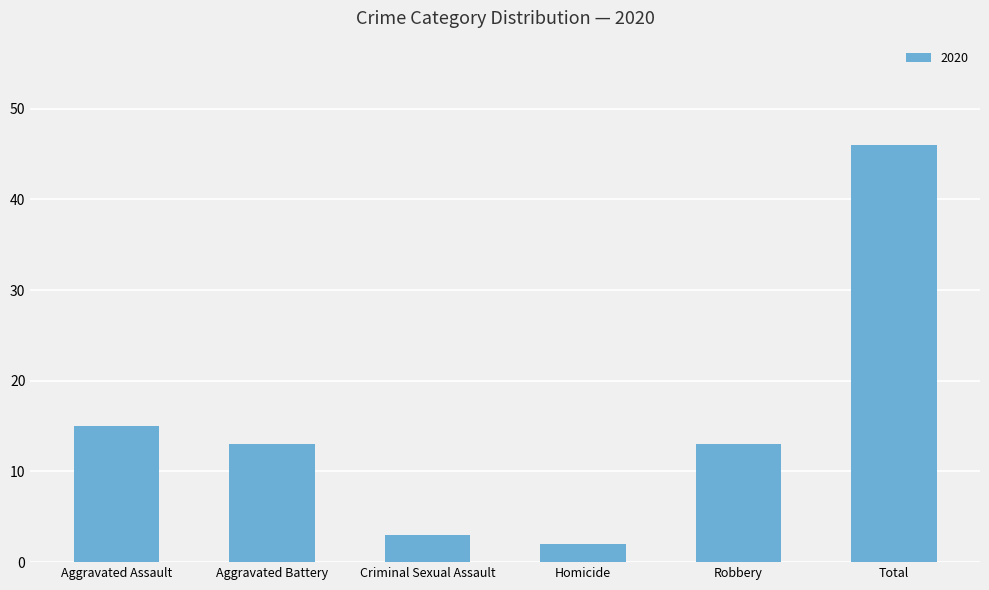

Reading left to right, what are all the values shown in this chart?

Aggravated Assault=15	Aggravated Battery=13	Criminal Sexual Assault=3	Homicide=2	Robbery=13	Total=46